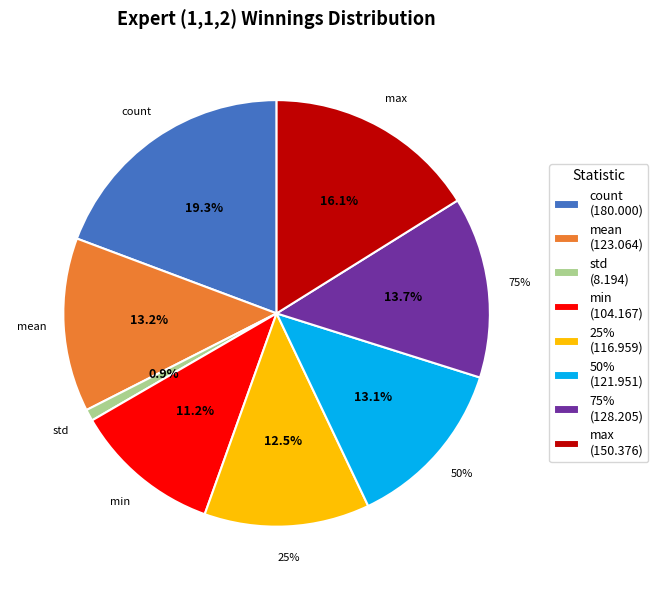

Does any single category account for the majority?

No